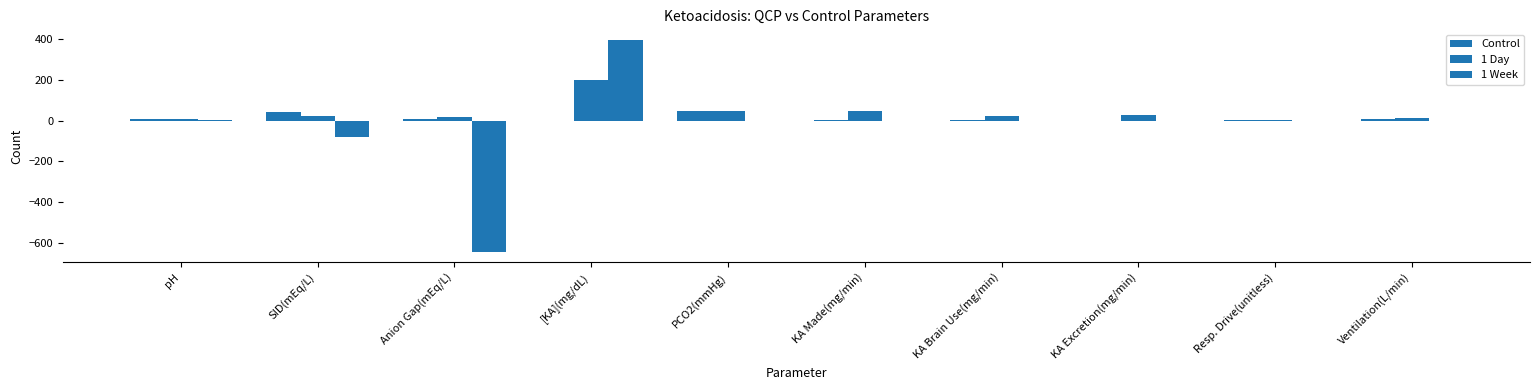

At which label is 1 Week closest to -124?

SID(mEq/L)